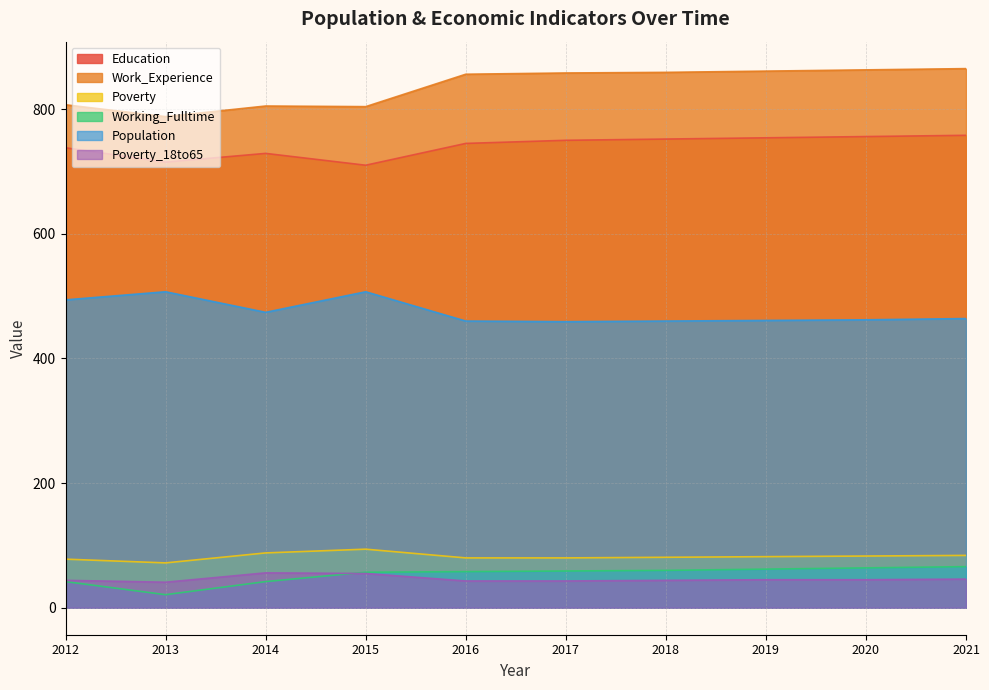

At which label does Poverty_18to65 first exceed 45?

2014